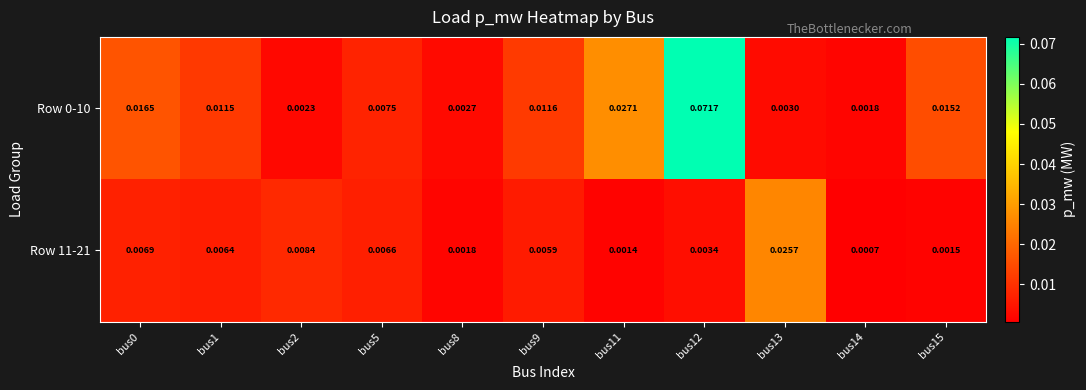

Count the number of data series in this chart.

2